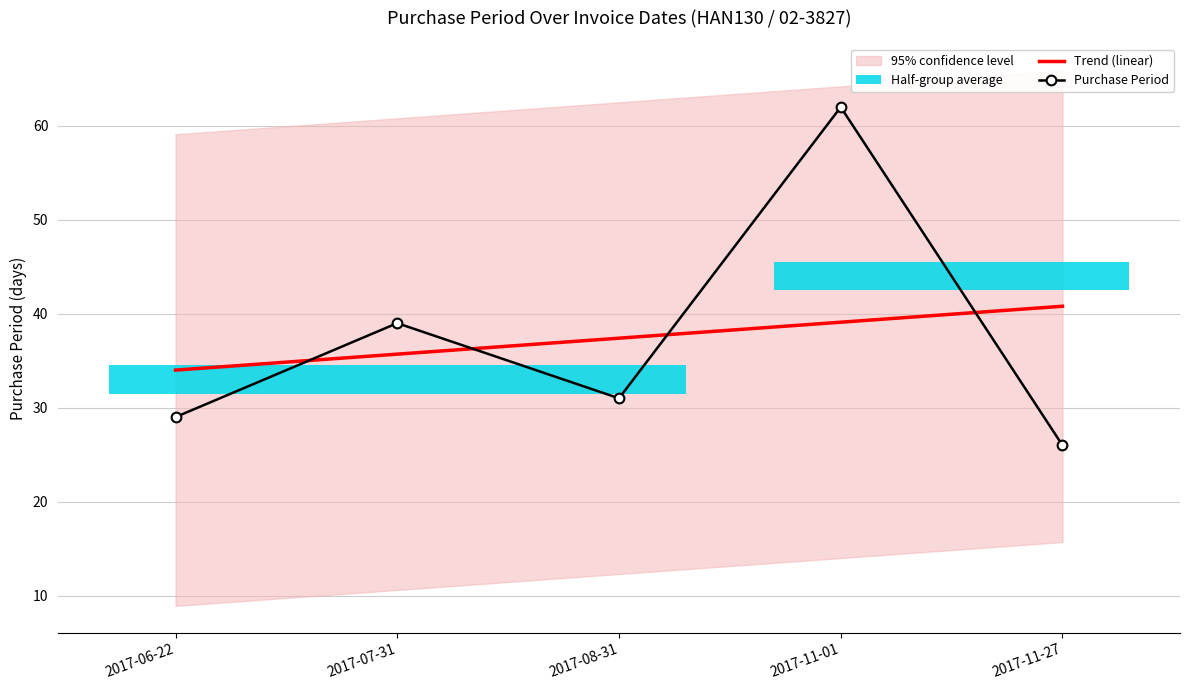

Reading right to left, extract all data points from this chart.

Trend (linear): 2017-11-27=40.8	2017-11-01=39.1	2017-08-31=37.4	2017-07-31=35.7	2017-06-22=34.0
Purchase Period: 2017-11-27=26.0	2017-11-01=62.0	2017-08-31=31.0	2017-07-31=39.0	2017-06-22=29.0